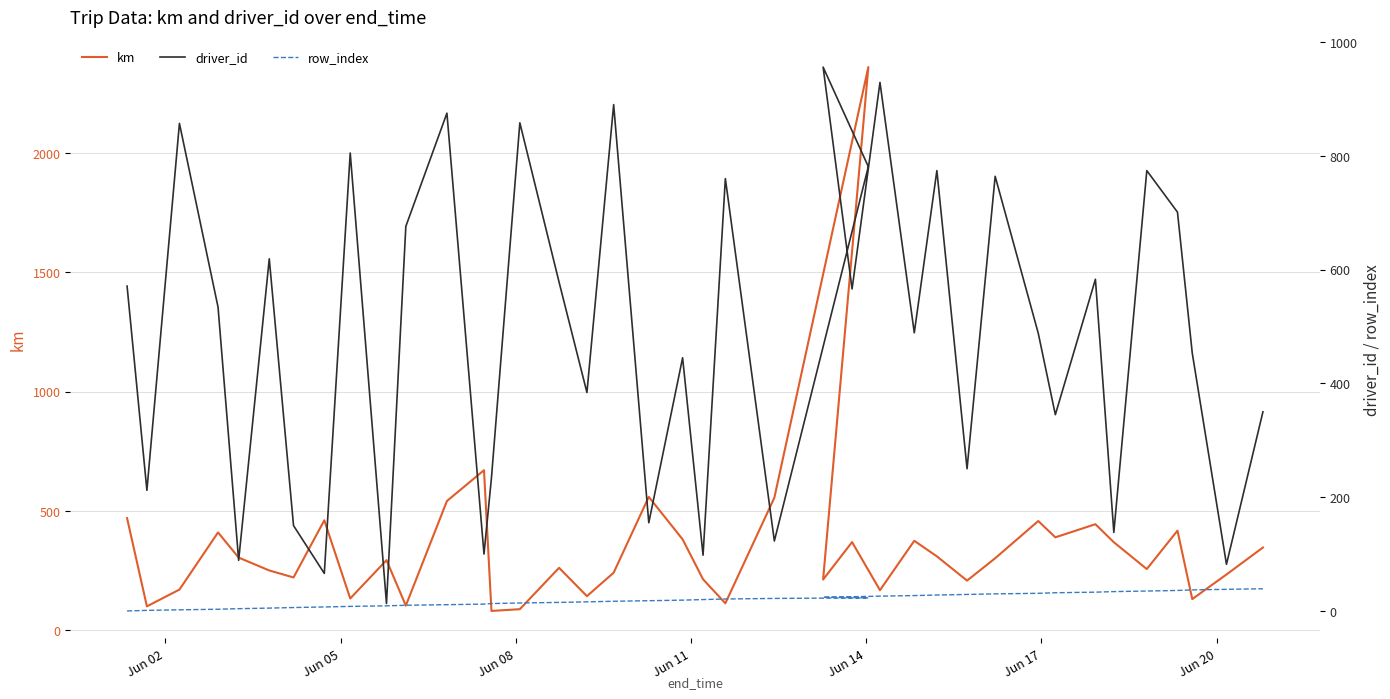

List the series in order of their peak value, lowest first.

row_index, driver_id, km